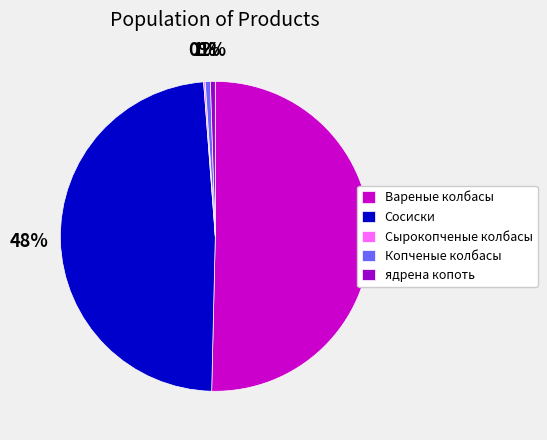

Does ядрена копоть represent more than half of the total?

No